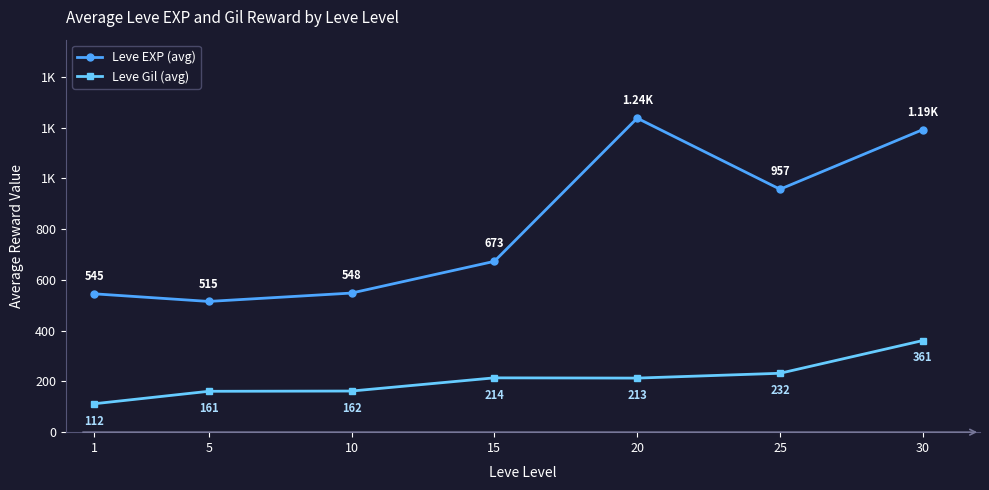

What is the average value of the Leve EXP (avg) series?

810